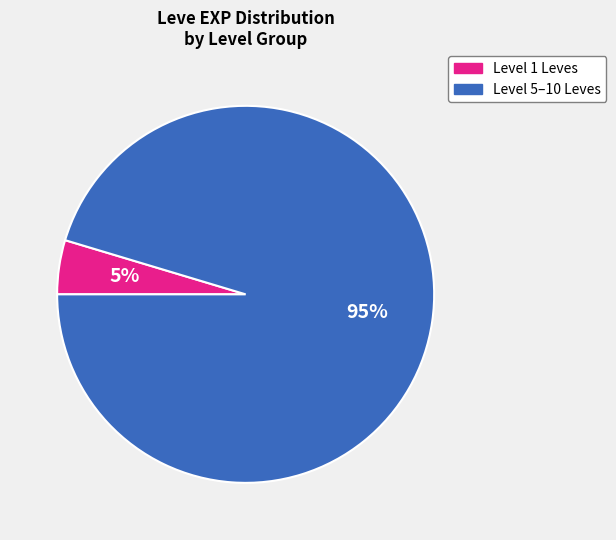

Is there any slice that represents more than half of the pie?

Yes